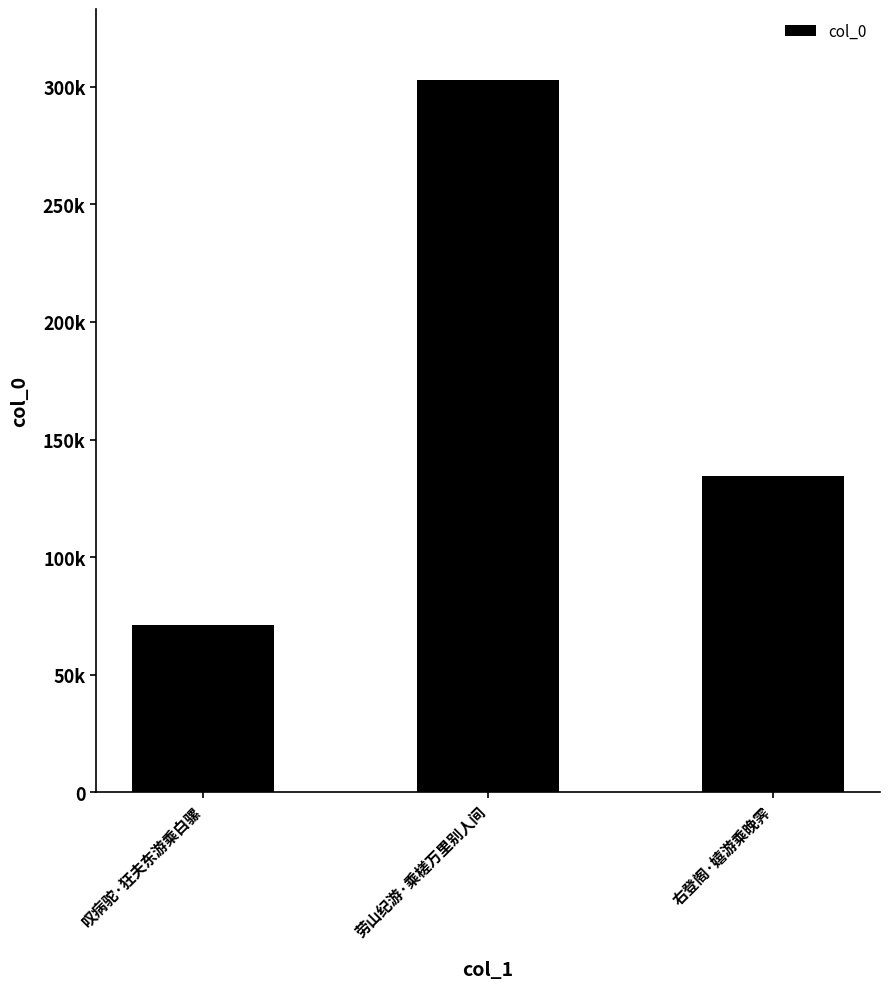

Which has a higher value, 右登阁·嬉游乘晚霁 or 叹病驼·狂夫东游乘白骡?

右登阁·嬉游乘晚霁